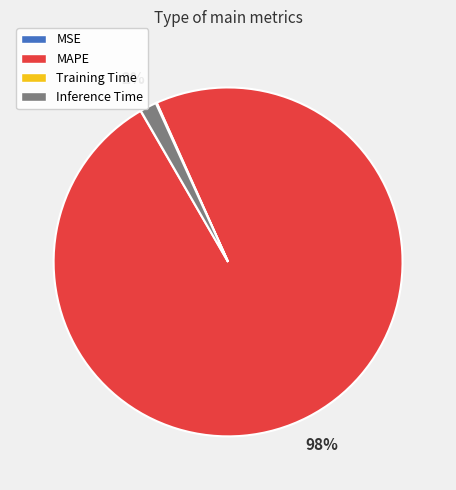

To the nearest percent, what portion does MAPE represent?

98%